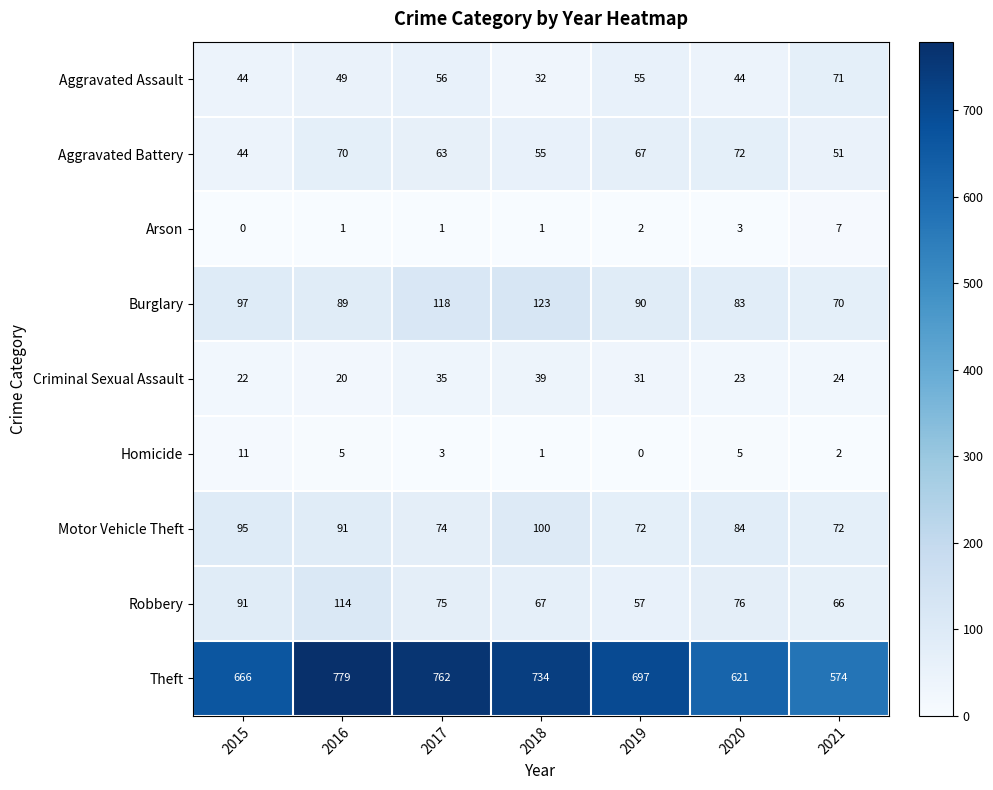

True or false: Aggravated Assault has a value of 81 at 2016.

False